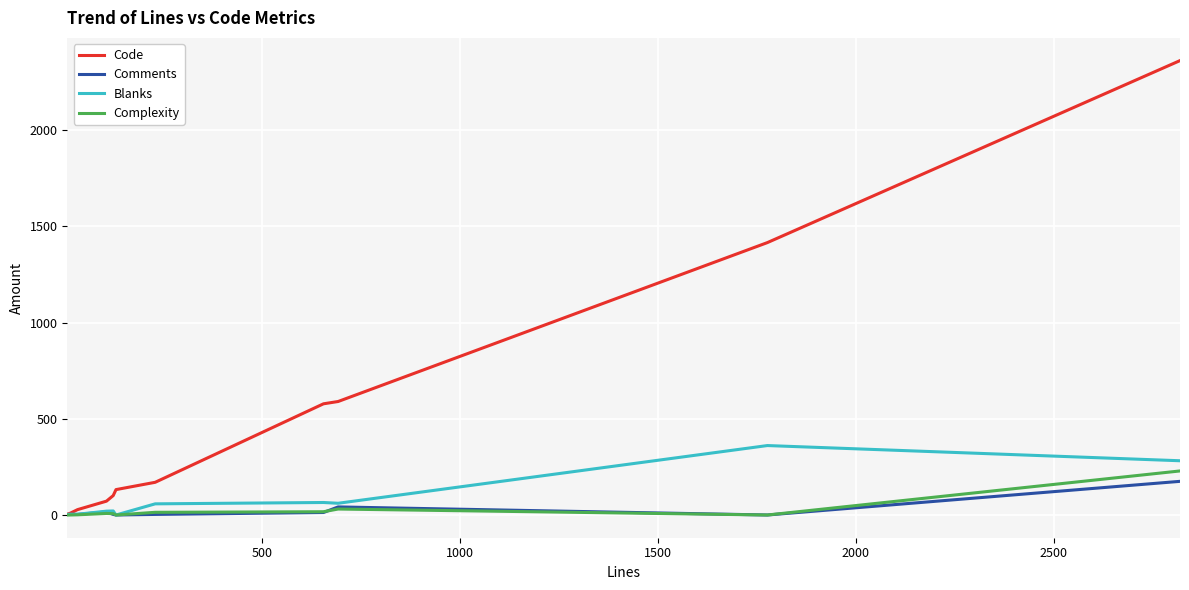

What is the highest value of the Complexity series?

229